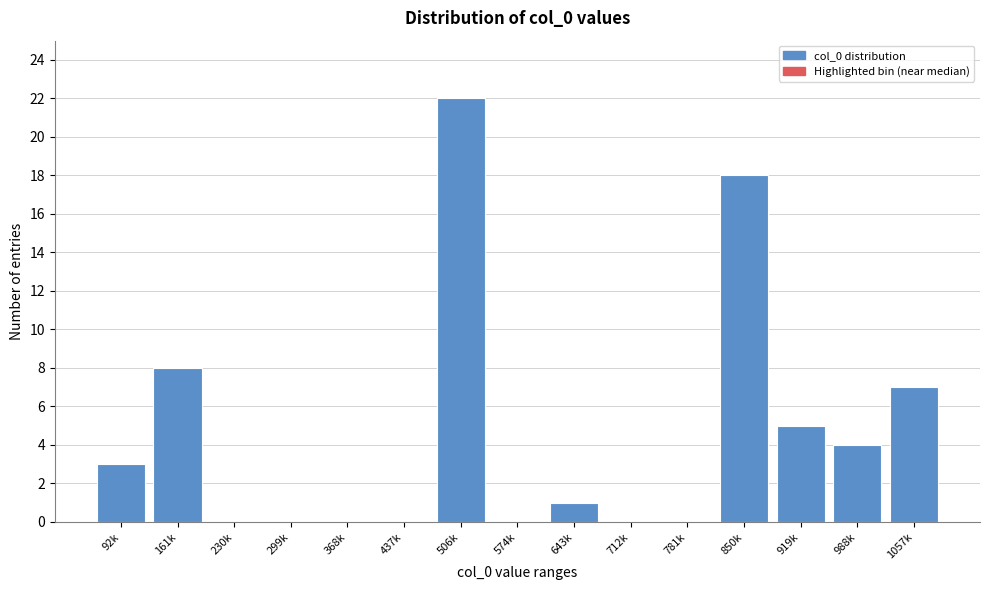

Reading left to right, list all the values displayed in this chart.

92k=3	161k=8	230k=0	299k=0	368k=0	437k=0	506k=22	574k=0	643k=1	712k=0	781k=0	850k=18	919k=5	988k=4	1057k=7